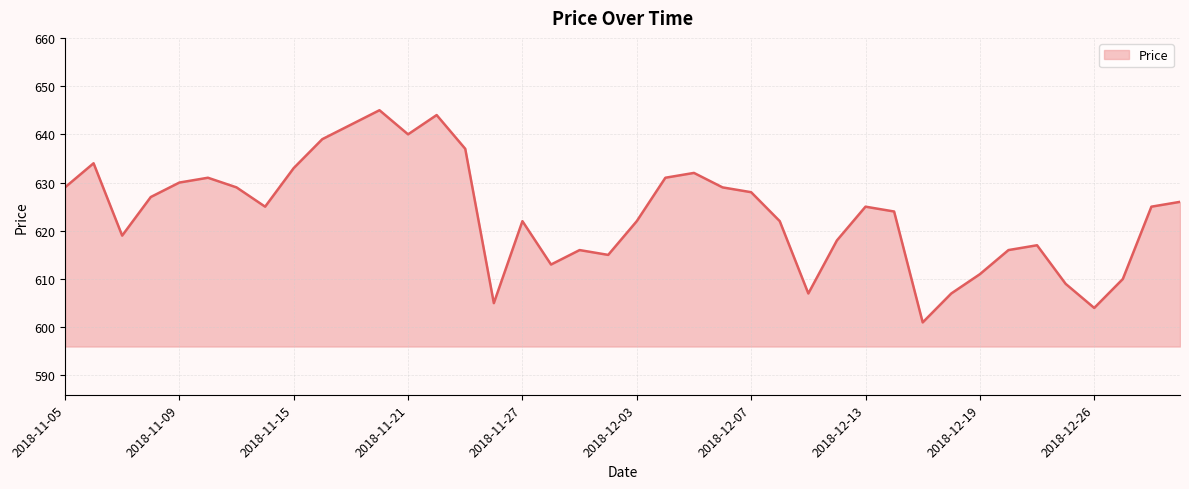

What is the minimum value shown in the chart?

601